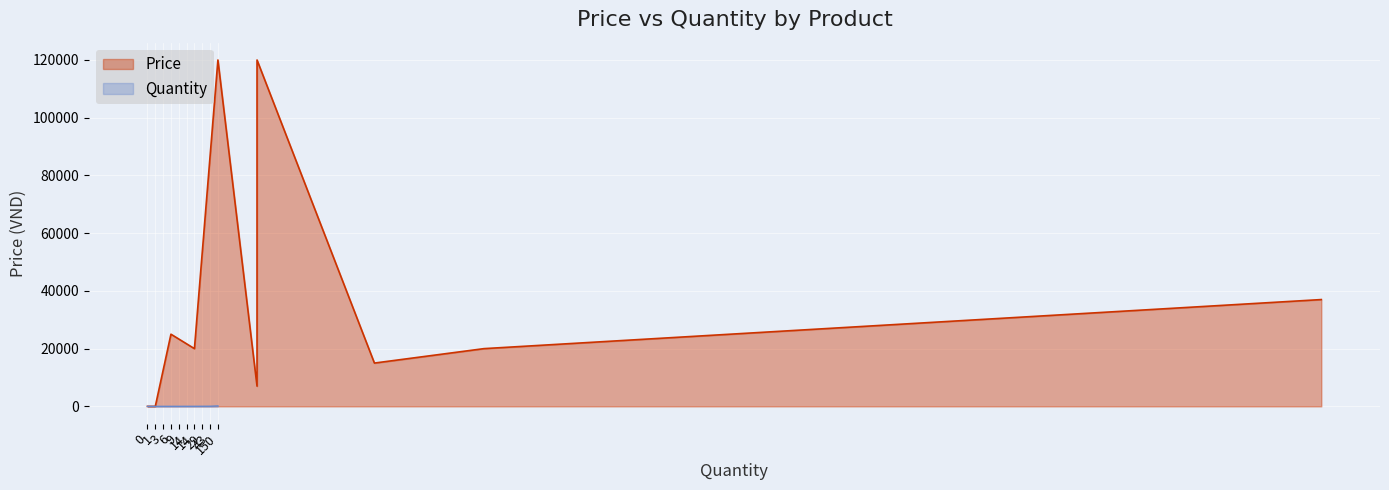

Where does the data first go above 20000?

6